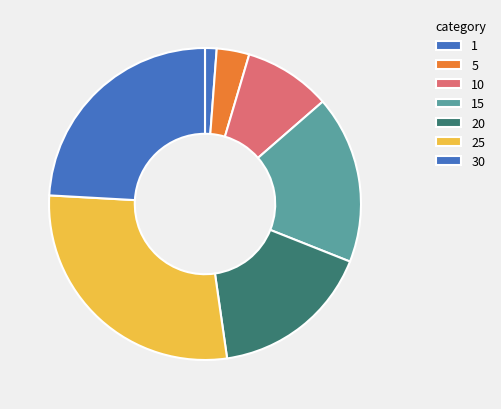

Combined, do 15 and 30 account for over 50%?

No